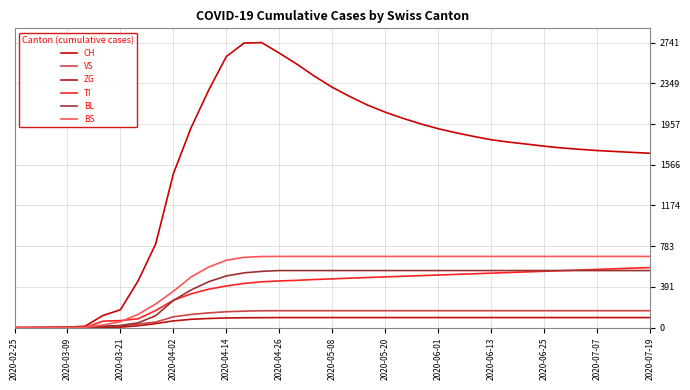

Which series has the widest spread of values?

CH